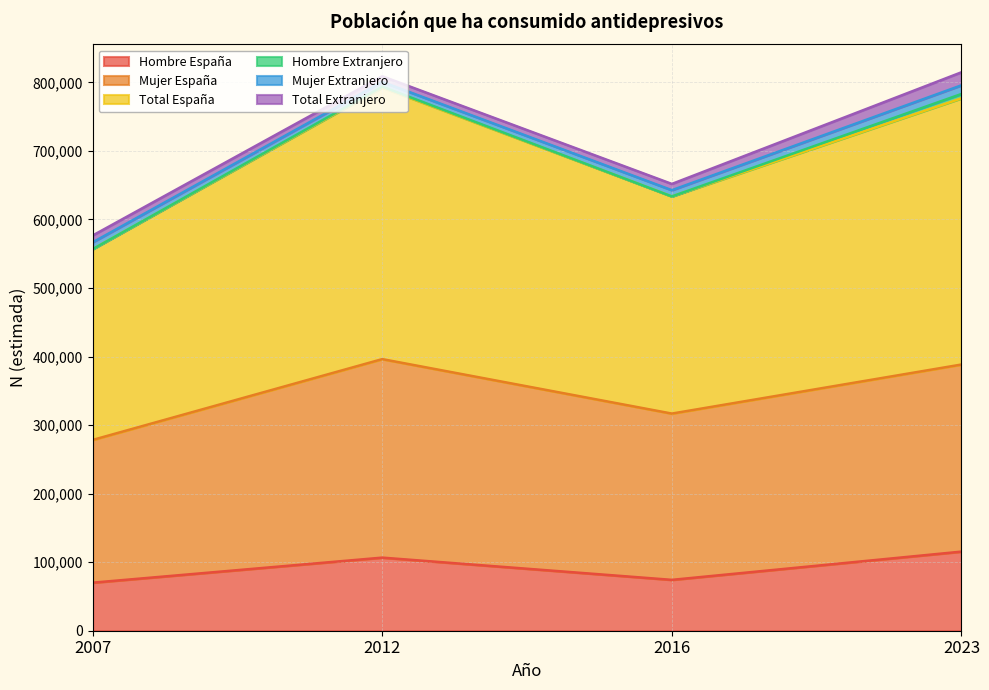

At which label does Hombre España first exceed 106643?

2023